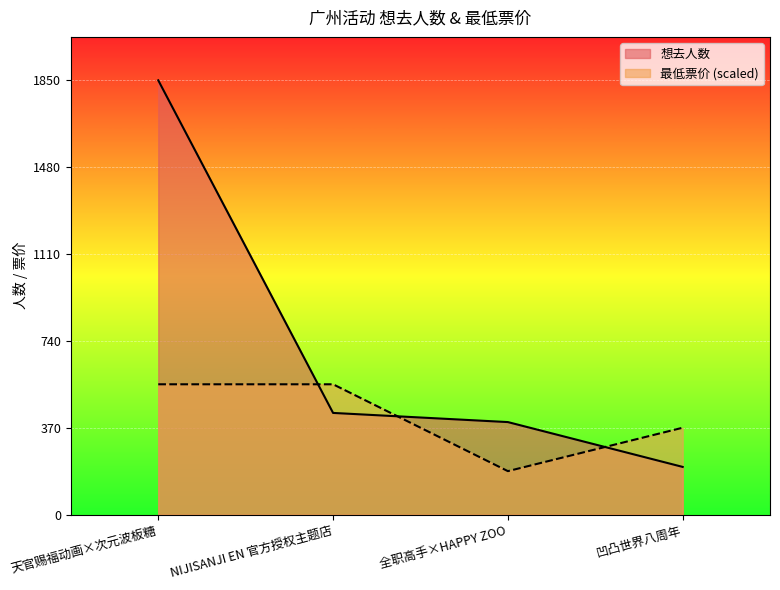

What is the maximum value for 想去人数?

1850